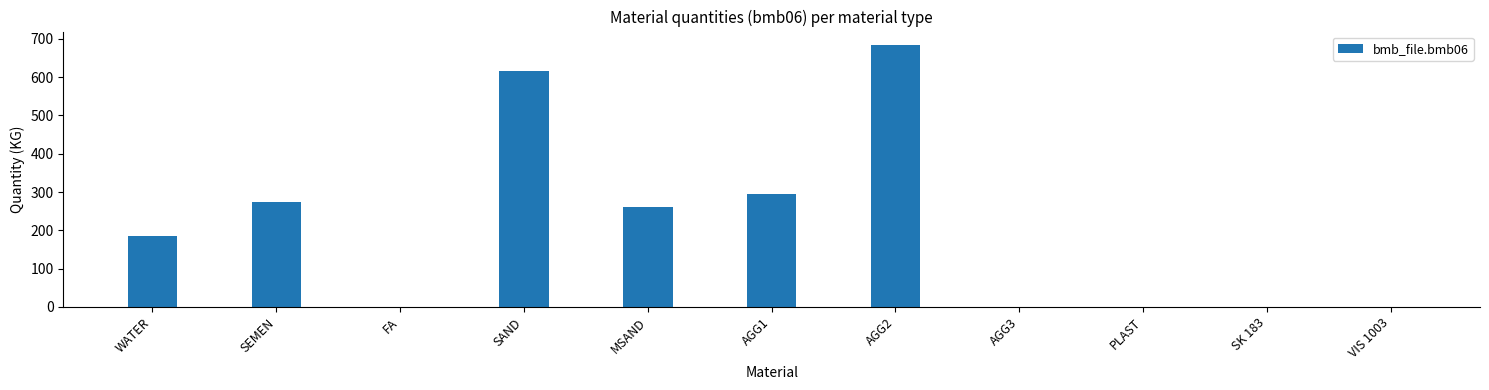

Which has a higher value, PLAST or AGG1?

AGG1